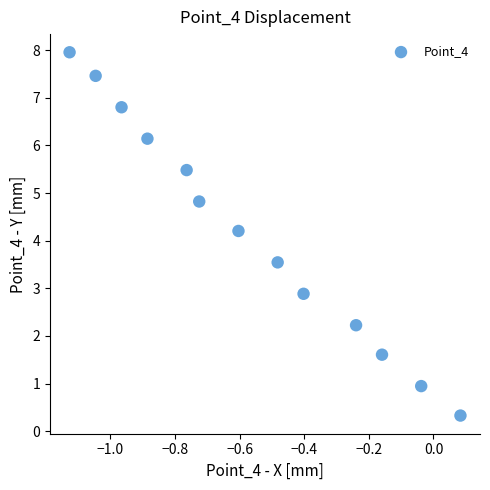

What is the range of X values (max minus min)?

1.2